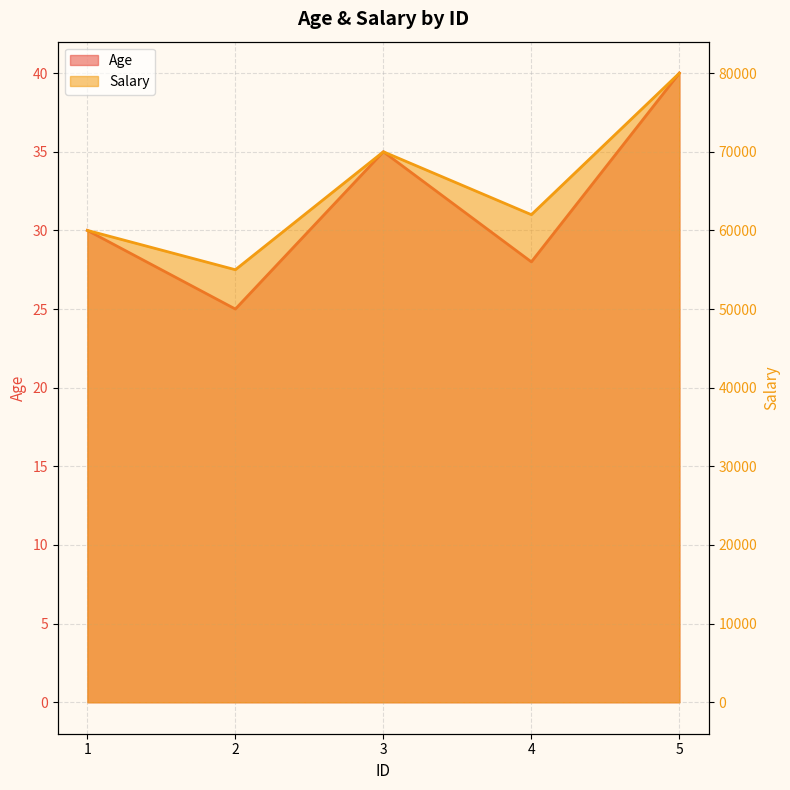

True or false: Salary has a value of 114814 at 3.

False